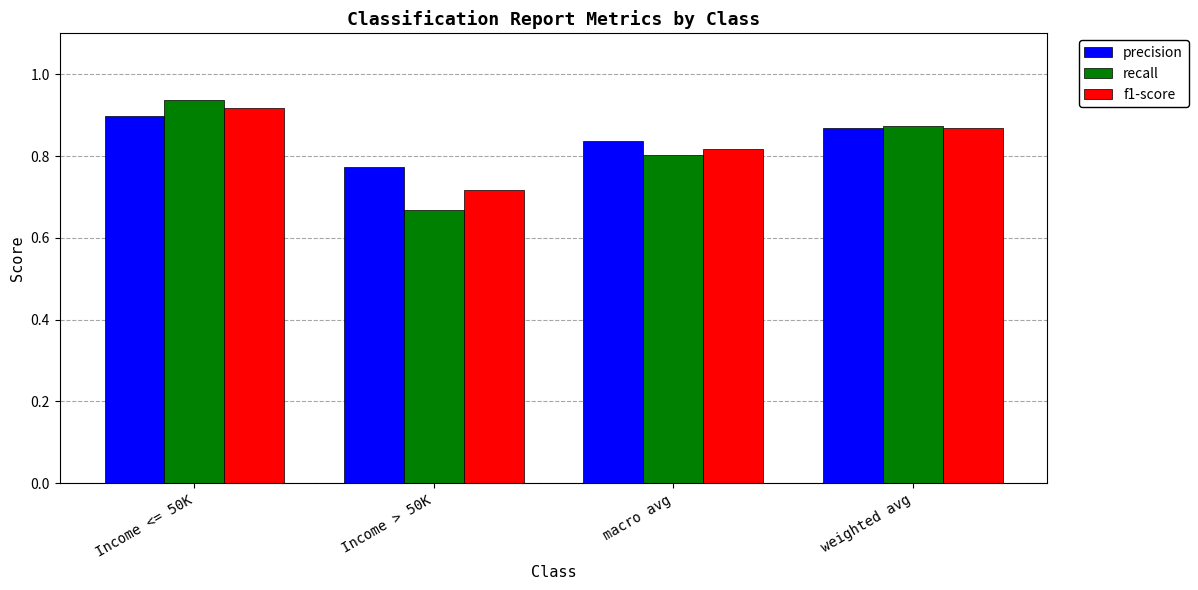

Rank the series by their maximum value, from highest to lowest.

recall, f1-score, precision